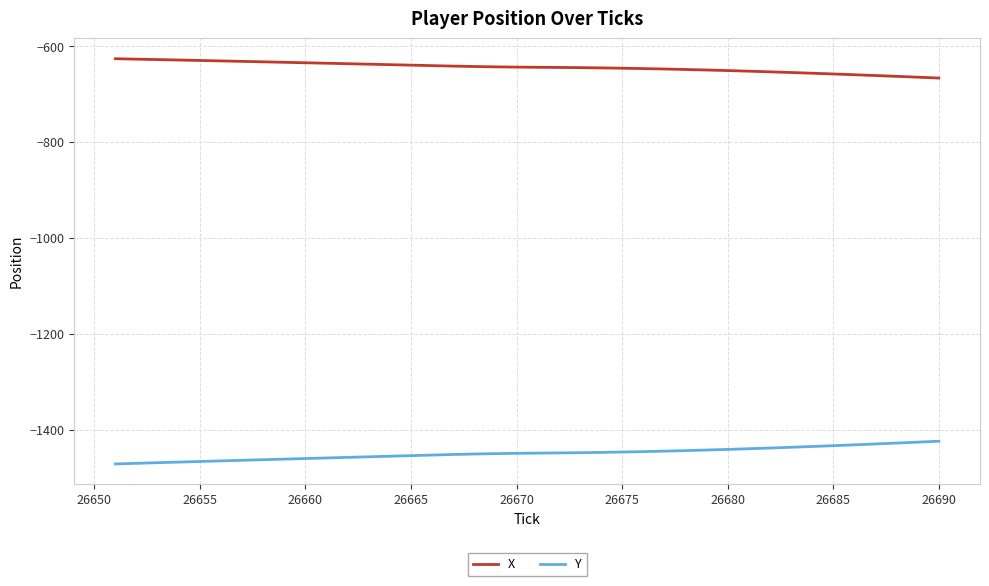

True or false: Y and X cross at least once.

False